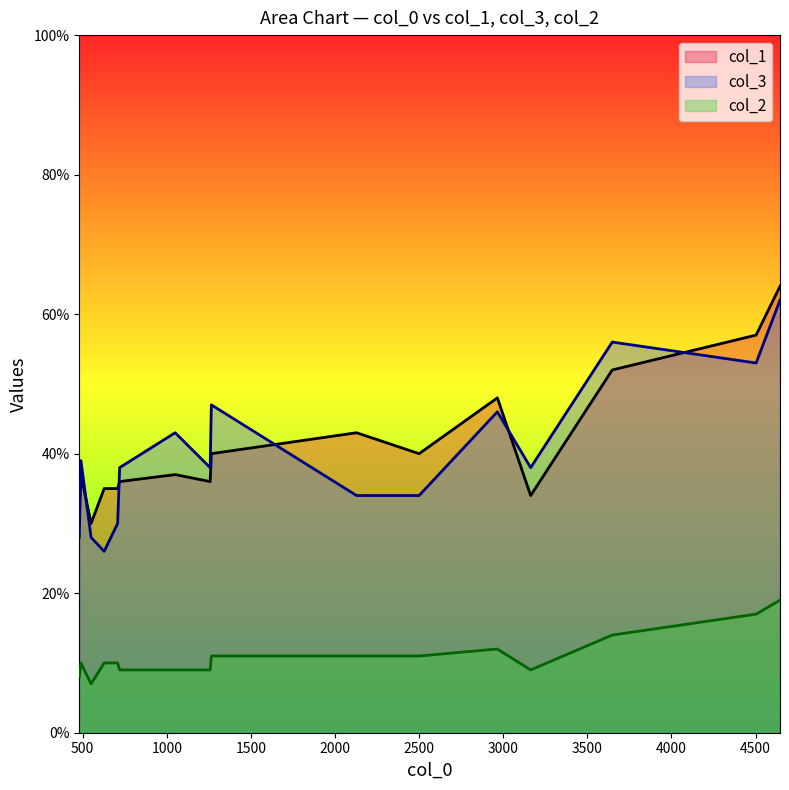

True or false: col_3 and col_2 intersect in this chart.

False